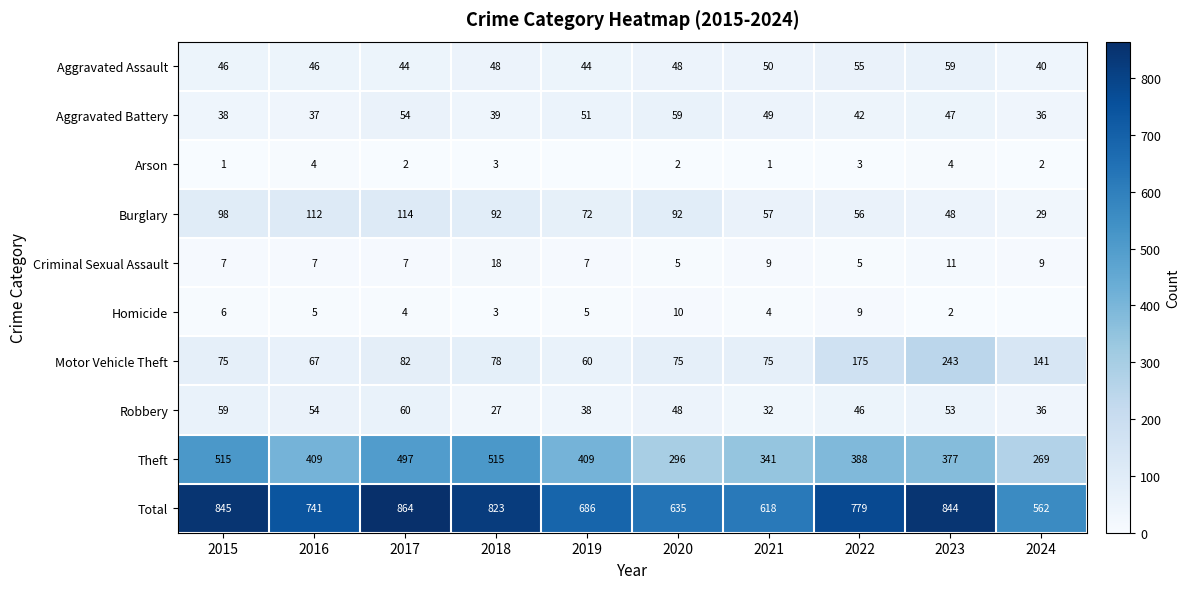

What is the sum of the Robbery values at 2019 and 2018?

65